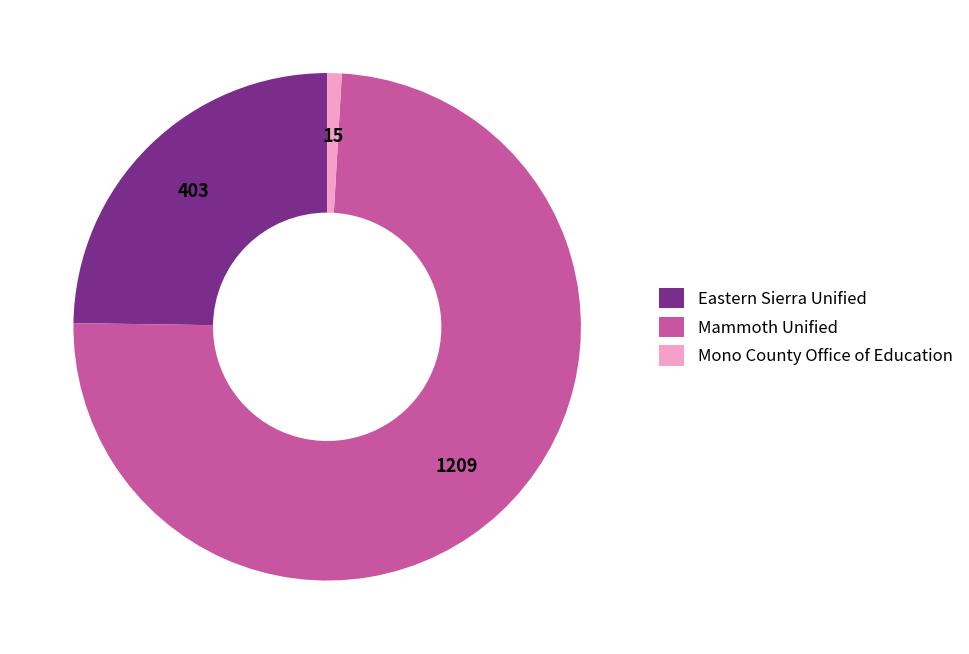

Does any single category account for the majority?

Yes